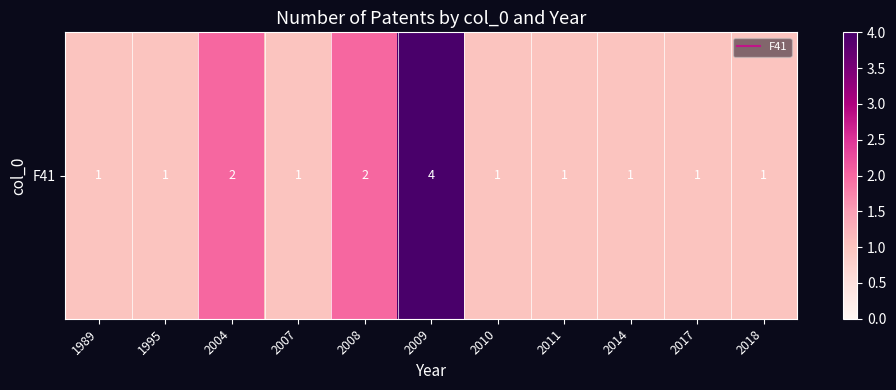

Approximately how many times larger is the value at 2004 compared to 1989?

2.0